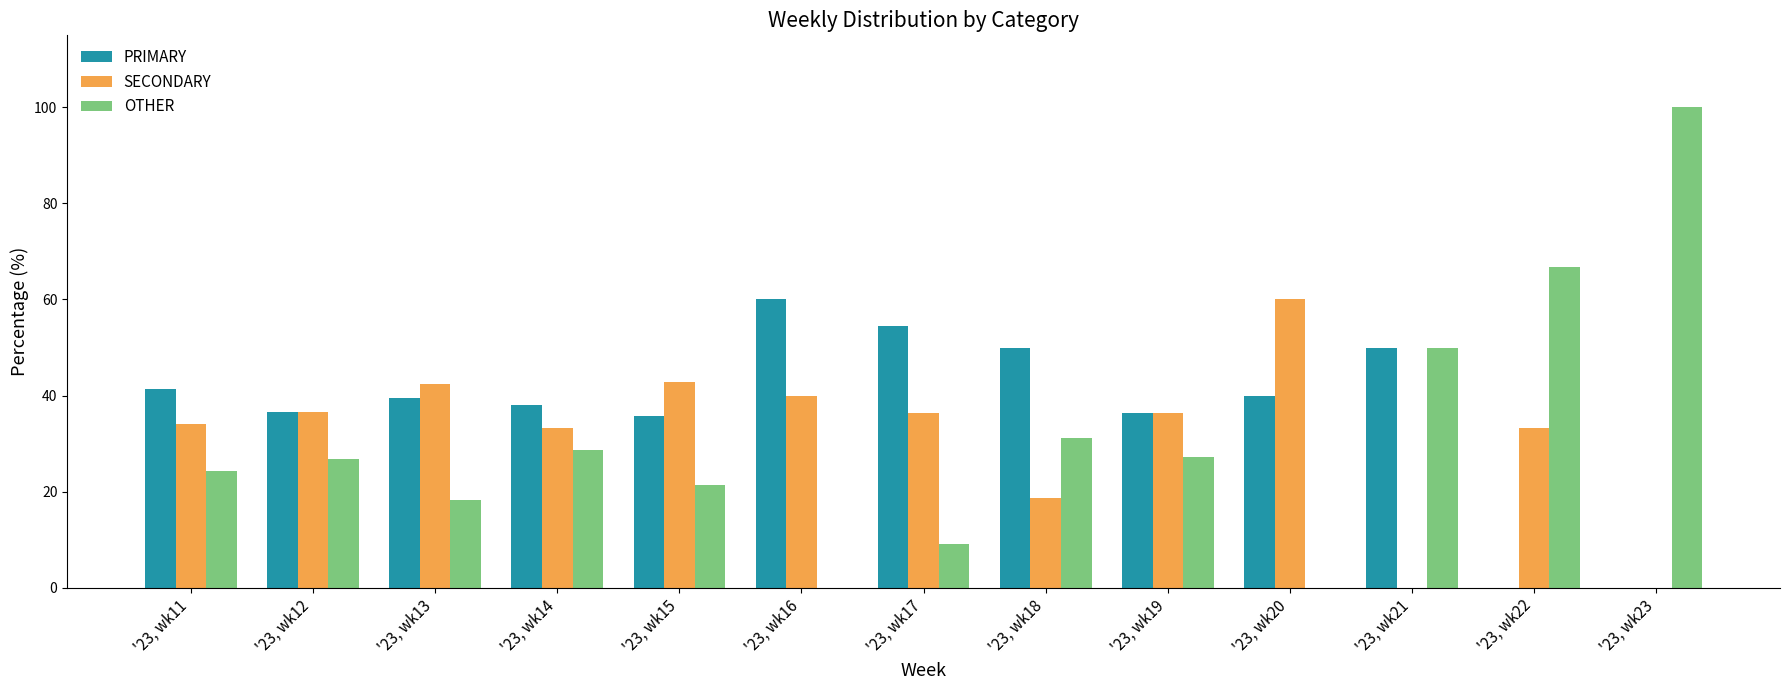

True or false: SECONDARY has a value of 60.0 at '23, wk20.

True